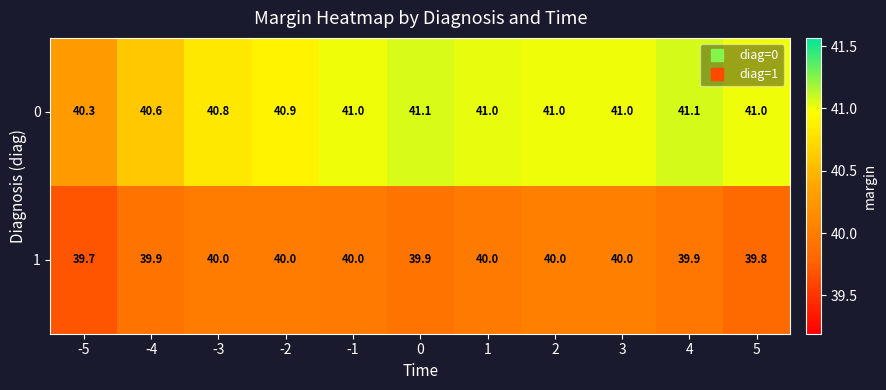

How many distinct data groups are displayed?

2